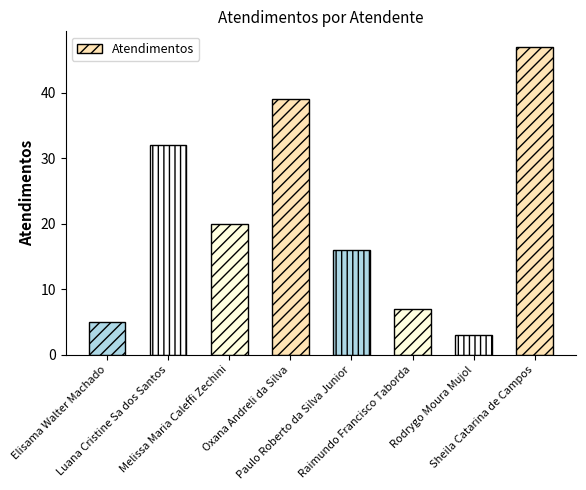

Rank the categories by value from highest to lowest.

Sheila Catarina de Campos, Oxana Andreli da Silva, Luana Cristine Sa dos Santos, Melissa Maria Caleffi Zechini, Paulo Roberto da Silva Junior, Raimundo Francisco Taborda, Elisama Walter Machado, Rodrygo Moura Mujol